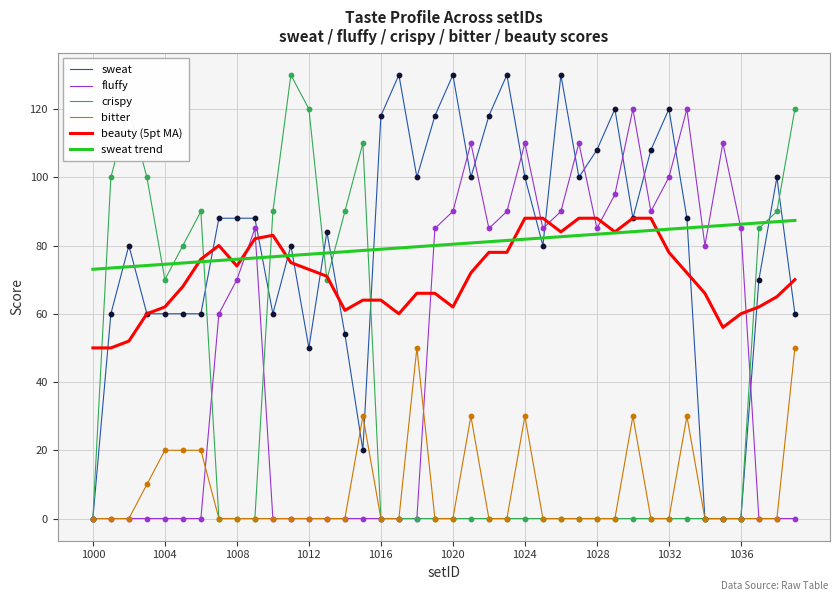

At how many categories does at least one series exceed 119?

12